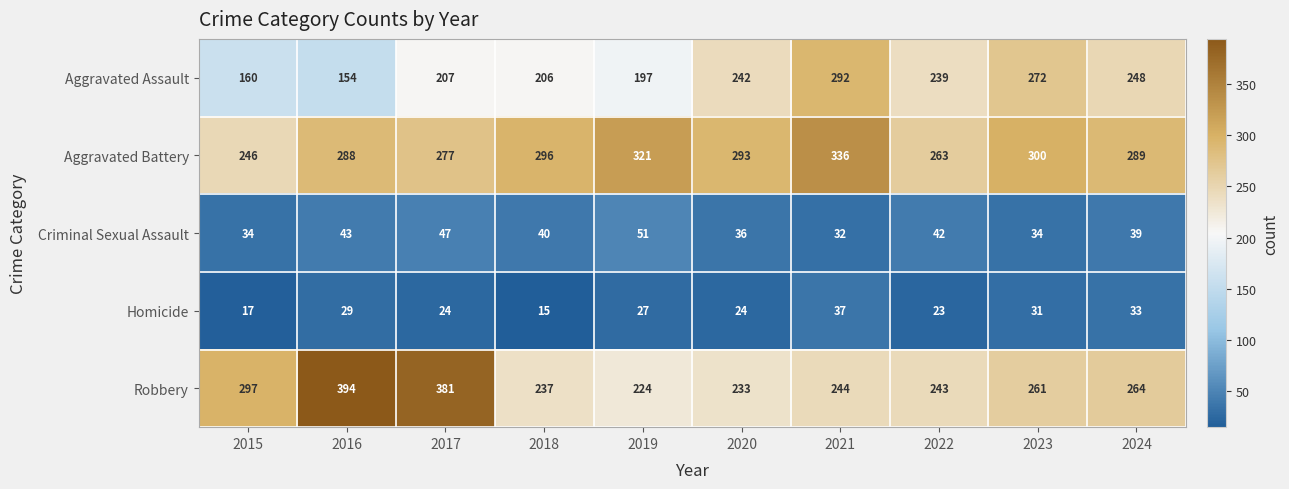

Where is Robbery nearest to the value 309?

2015